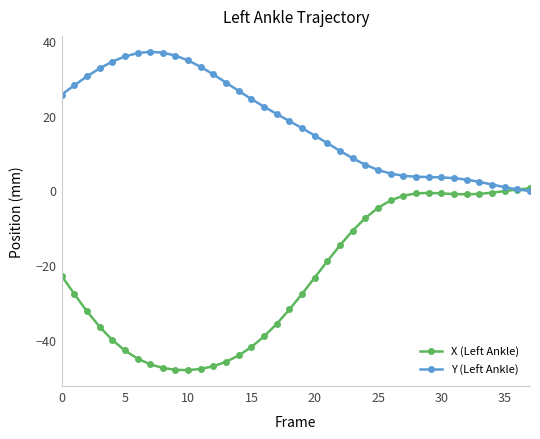

List the series in order of their overall mean, highest first.

Y (Left Ankle), X (Left Ankle)